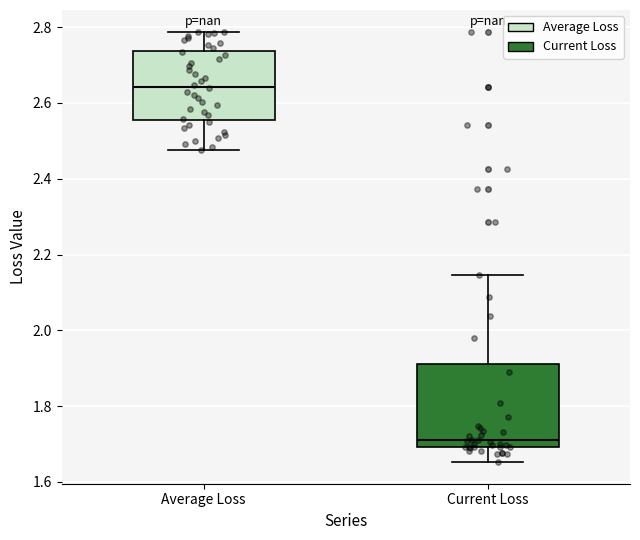

Comparing the boxes themselves (not the whiskers), which one is the tallest?

Current Loss